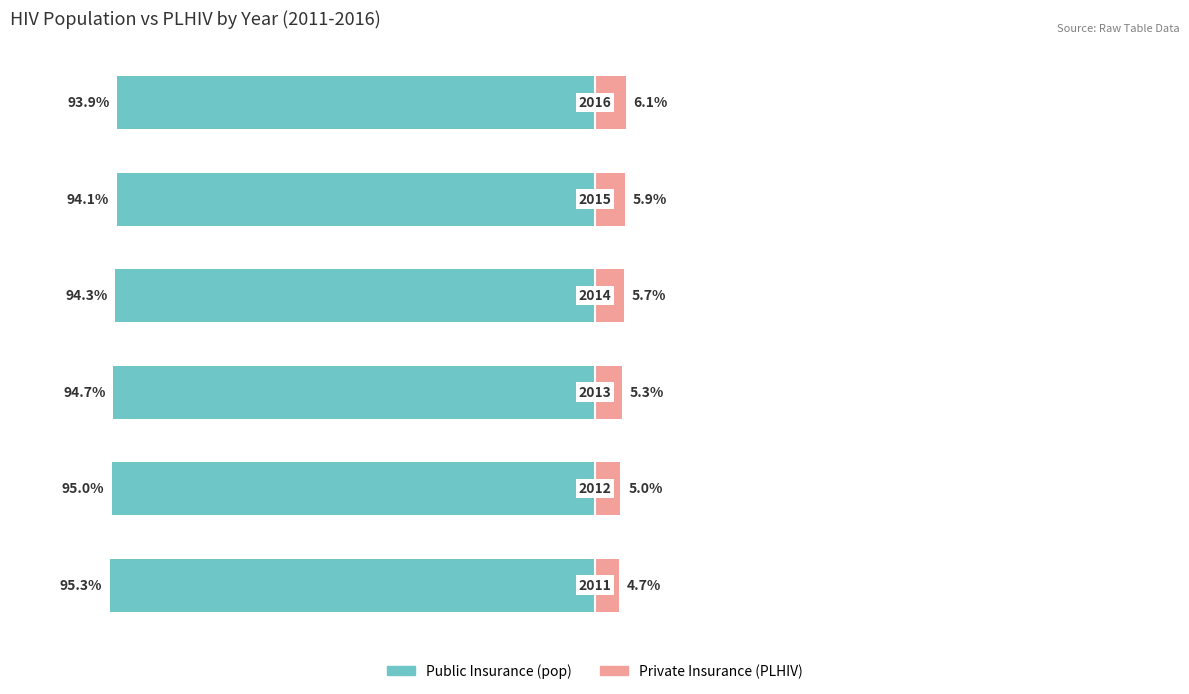

How many bars are there in total?

12